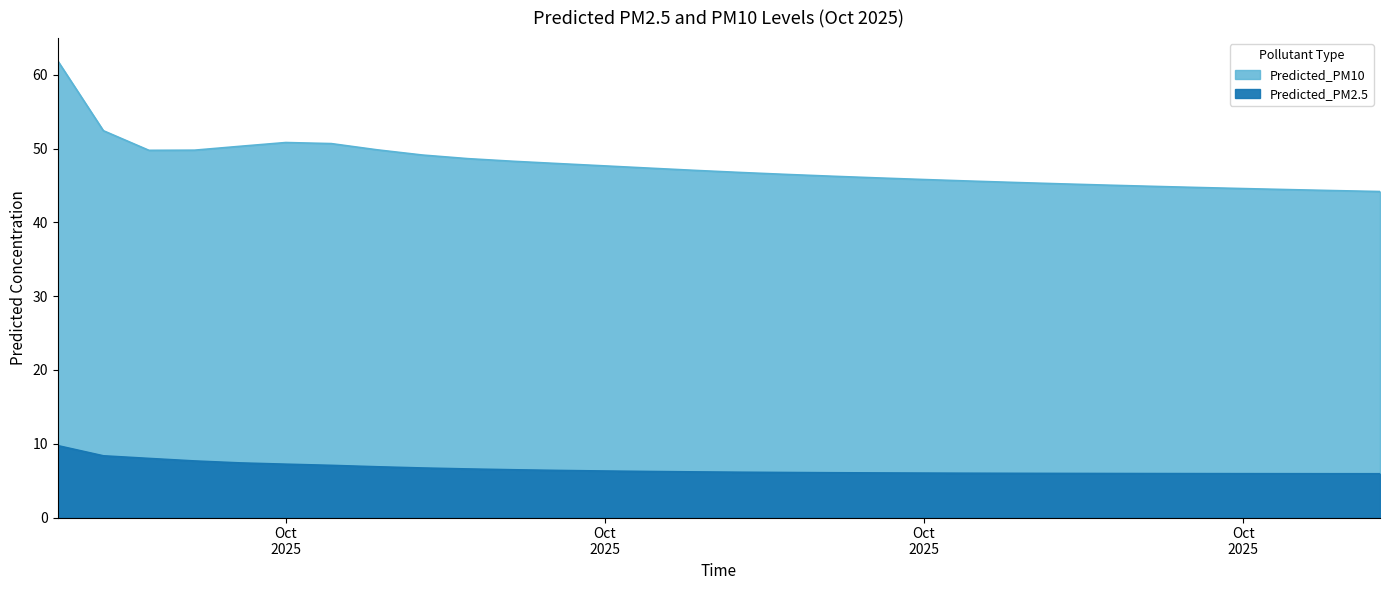

At which category does the chart reach its minimum across all series?

2025-10-31